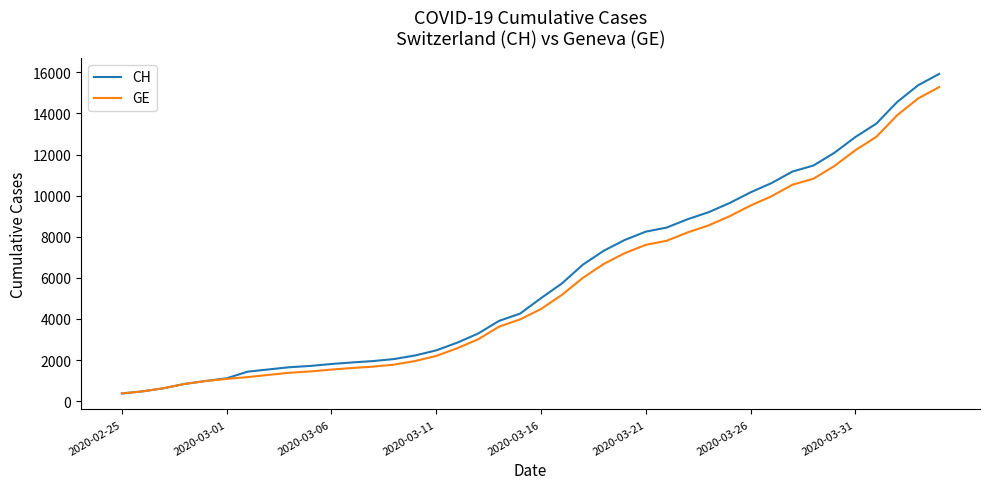

What is the highest value of the CH series?

15926